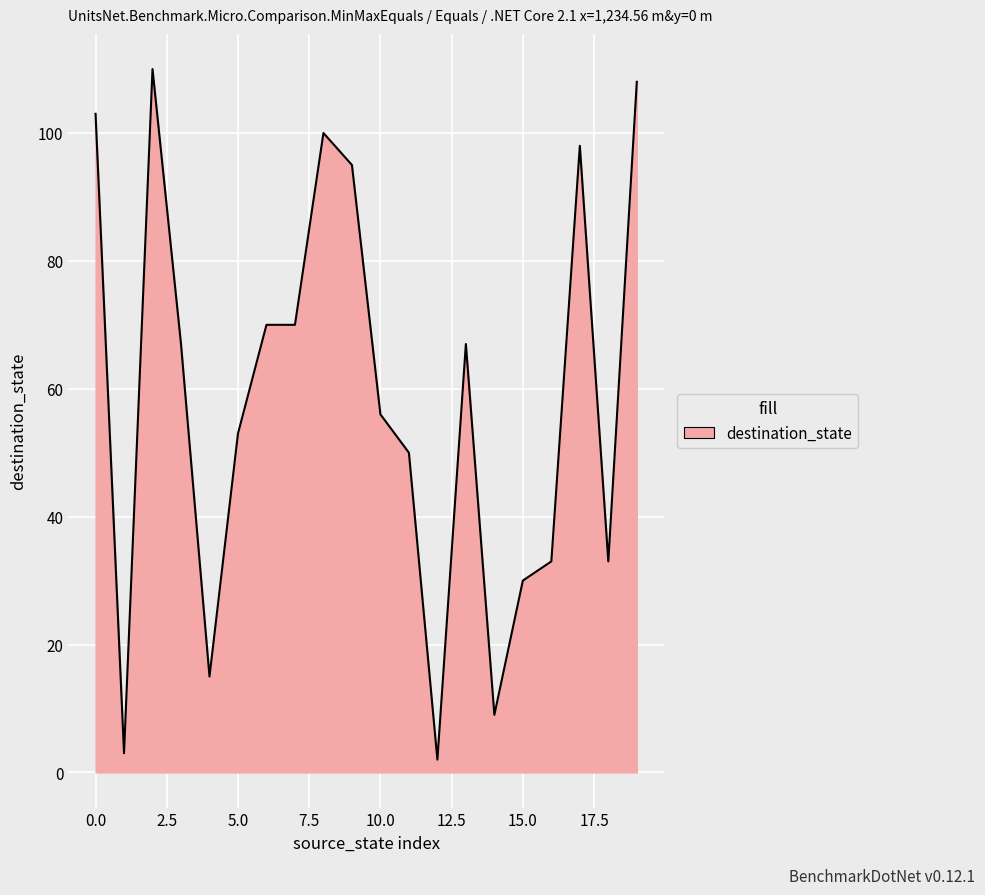

What is the greatest value displayed?

110